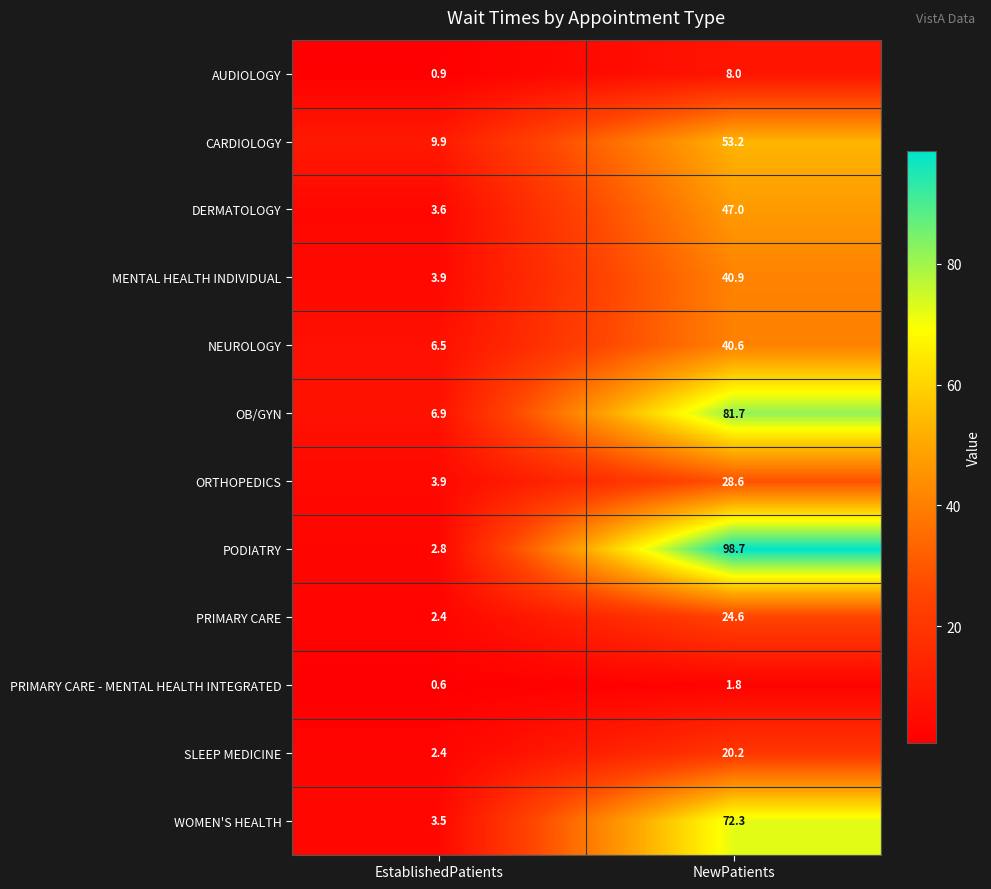

What is the difference between the highest and lowest values at EstablishedPatients?

9.3